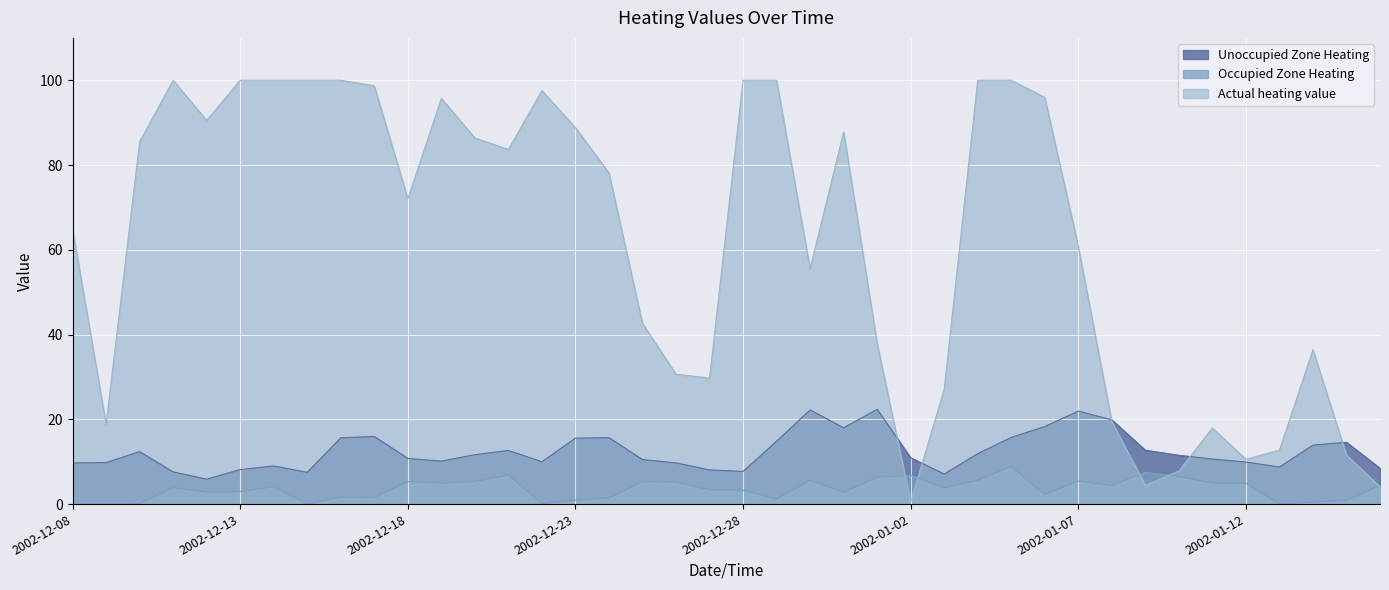

What is the difference between the maximum and second lowest values in the Unoccupied Zone Heating series?

15.3